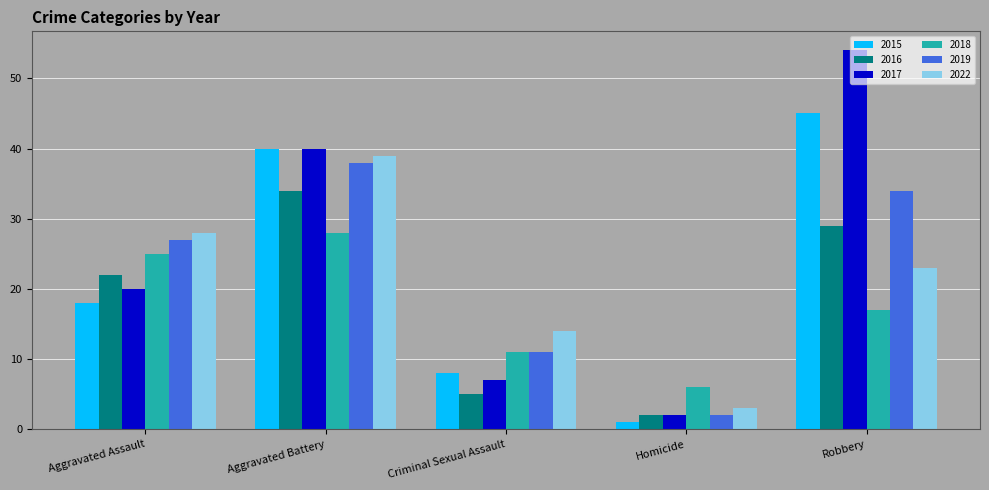

Rank the series at Robbery from lowest to highest value.

2018, 2022, 2016, 2019, 2015, 2017